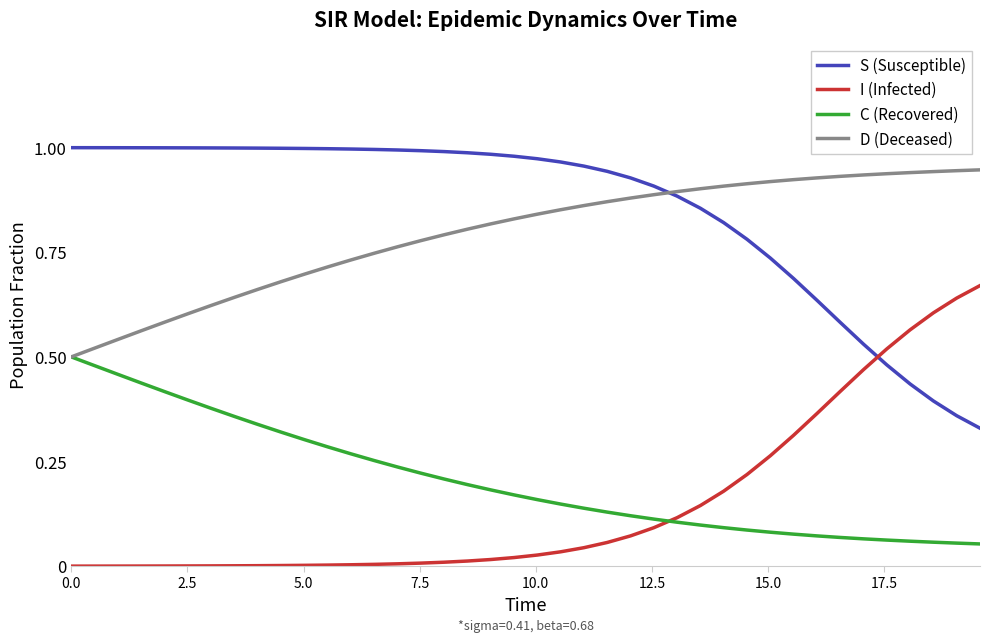

Rank the series by their maximum value, from highest to lowest.

S (Susceptible), D (Deceased), I (Infected), C (Recovered)